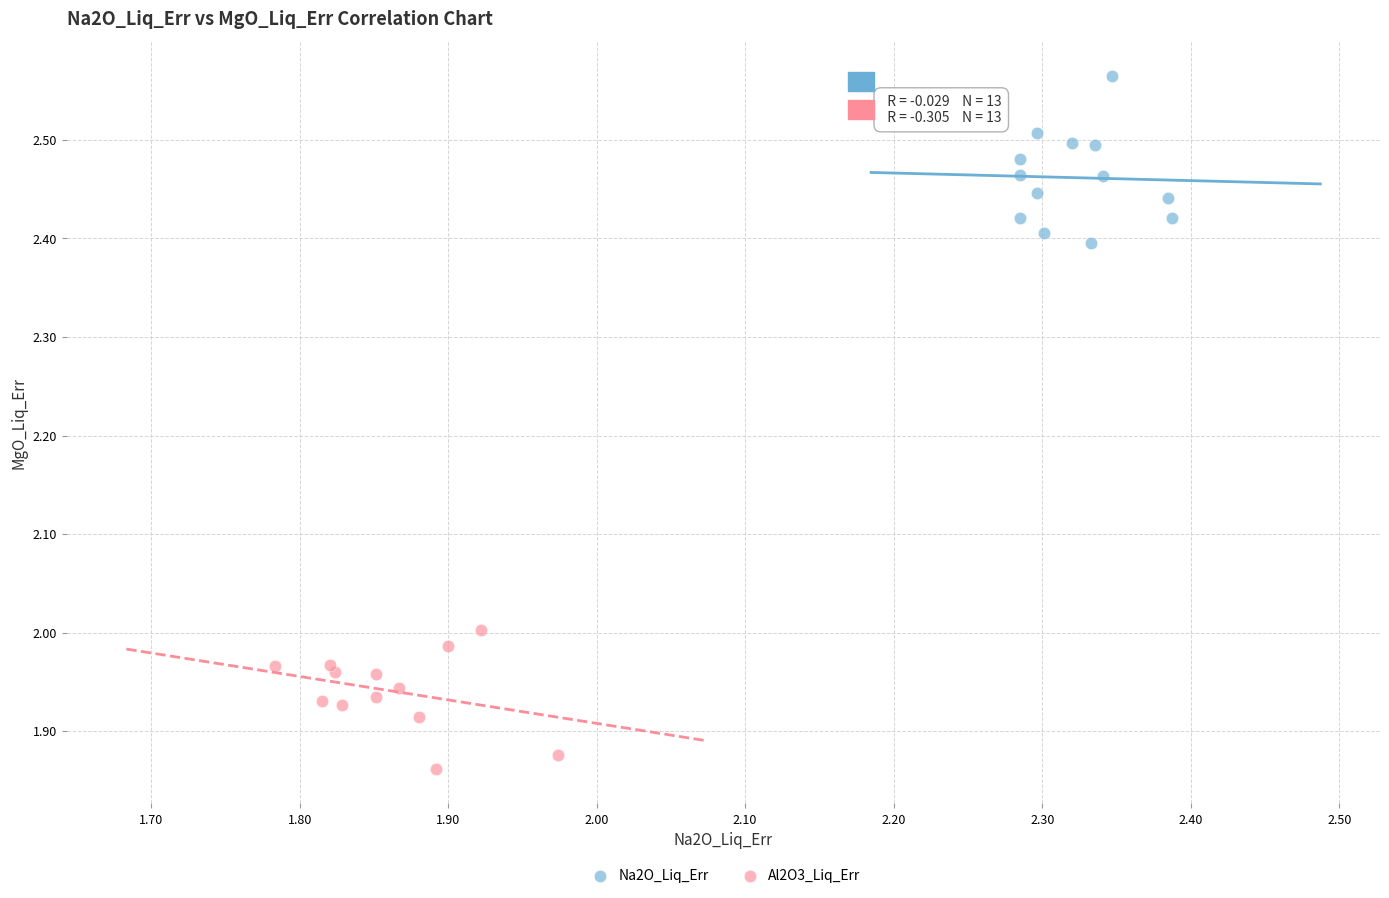

Which series has the largest Y range (max minus min)?

Na2O_Liq_Err